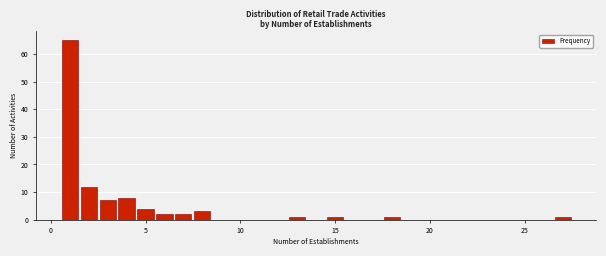

Read against the x-axis, roughly where is the centre of the tallest bar?

1.0